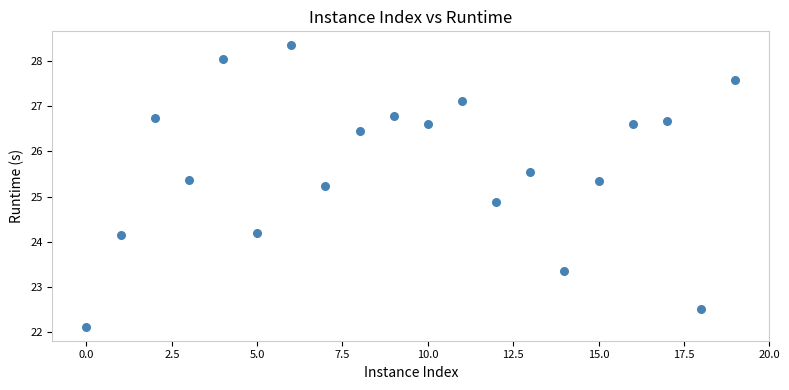

What Y value in the scatter plot is closest to 25?

24.9